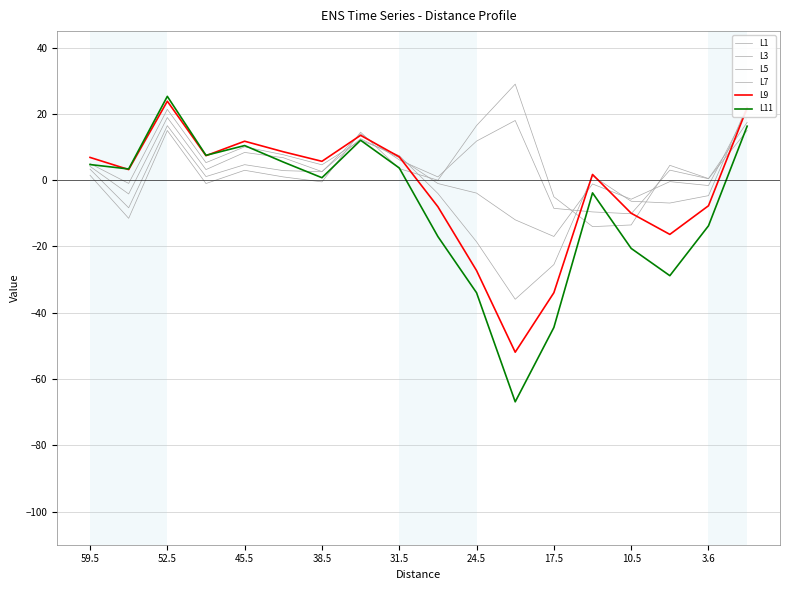

True or false: L7 and L9 cross at least once.

True